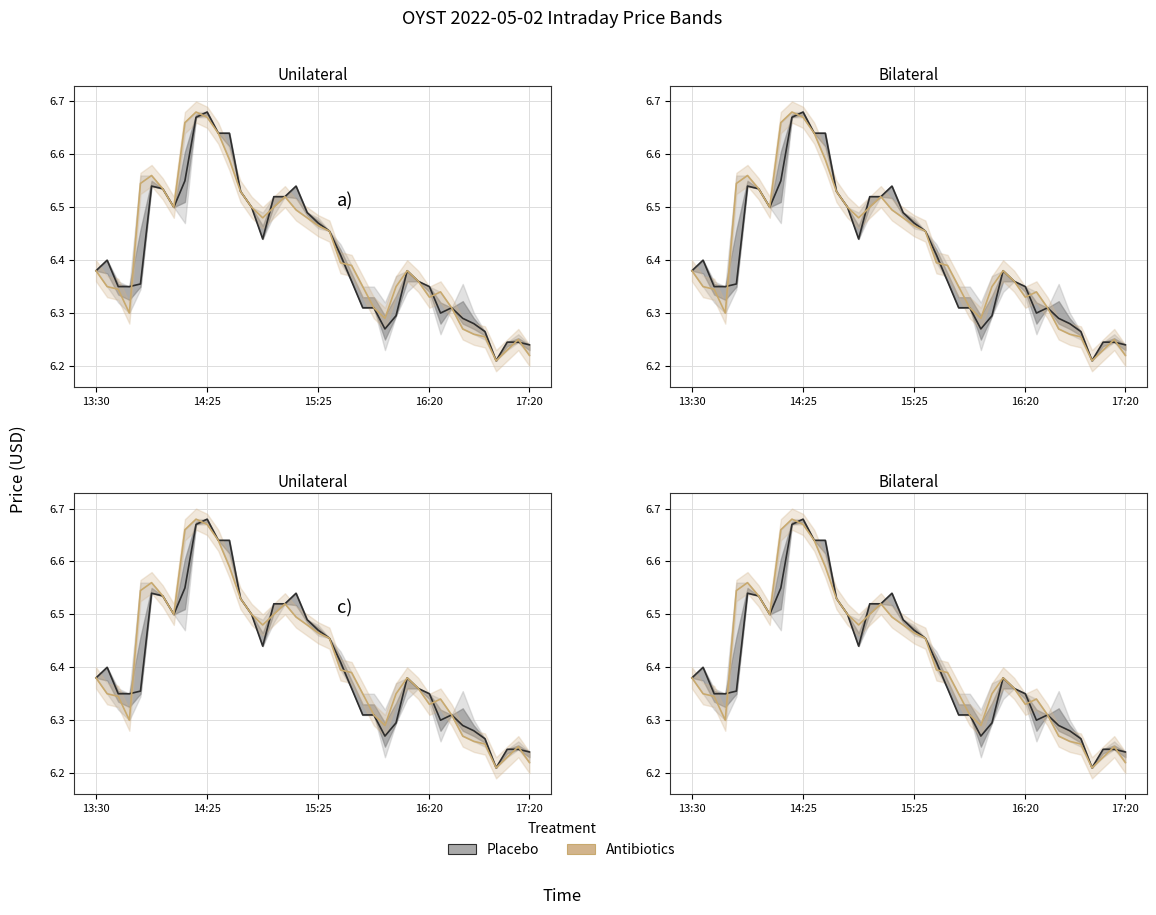

What is the greatest value displayed?

6.7